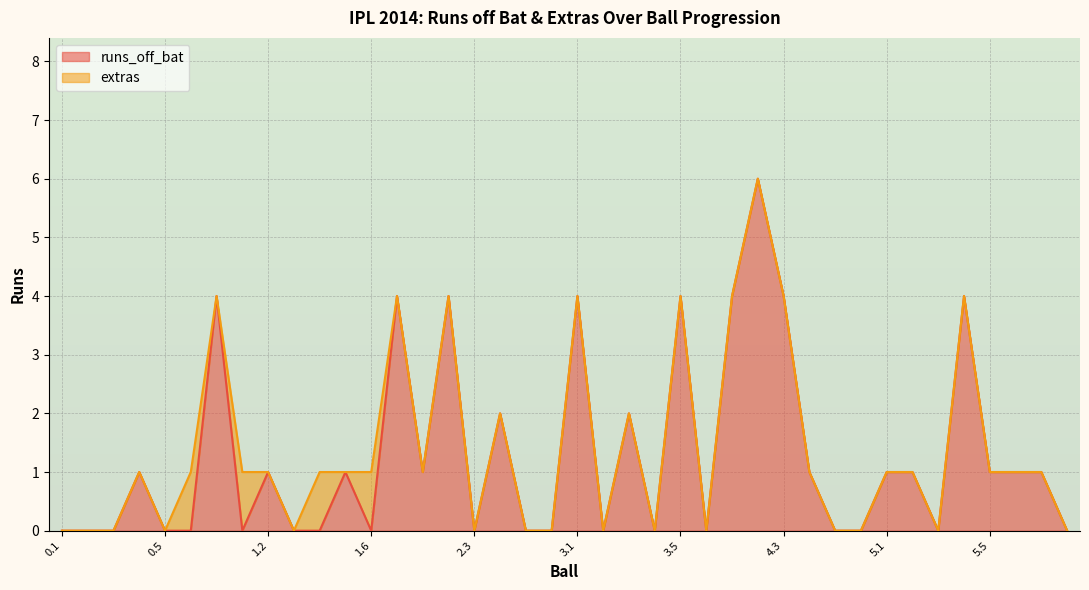

What position from the right is 6.1?

2